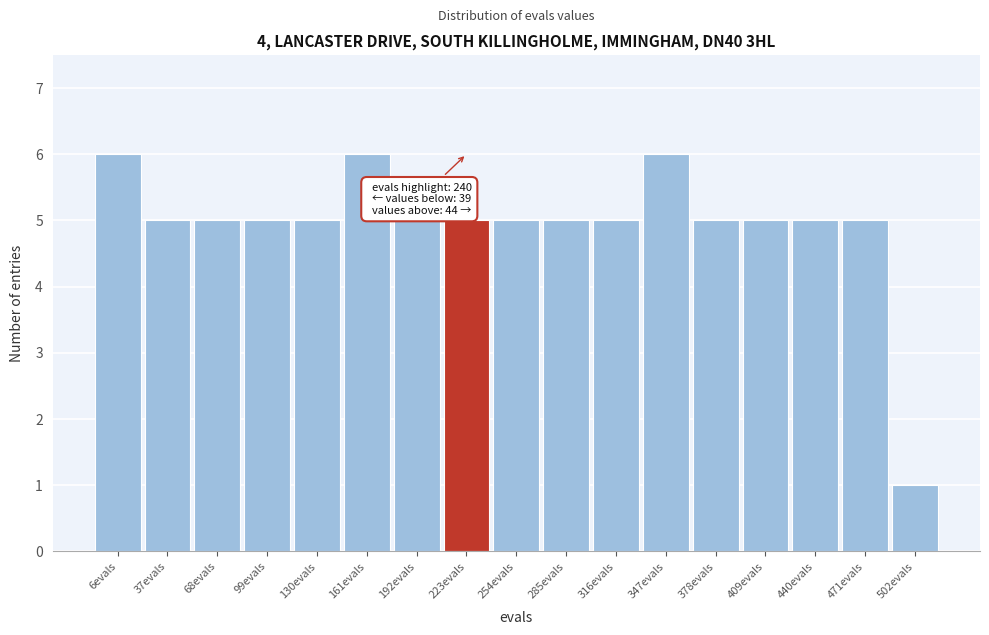

Reading left to right, extract all data points from this chart.

6evals=6	37evals=5	68evals=5	99evals=5	130evals=5	161evals=6	192evals=5	223evals=5	254evals=5	285evals=5	316evals=5	347evals=6	378evals=5	409evals=5	440evals=5	471evals=5	502evals=1